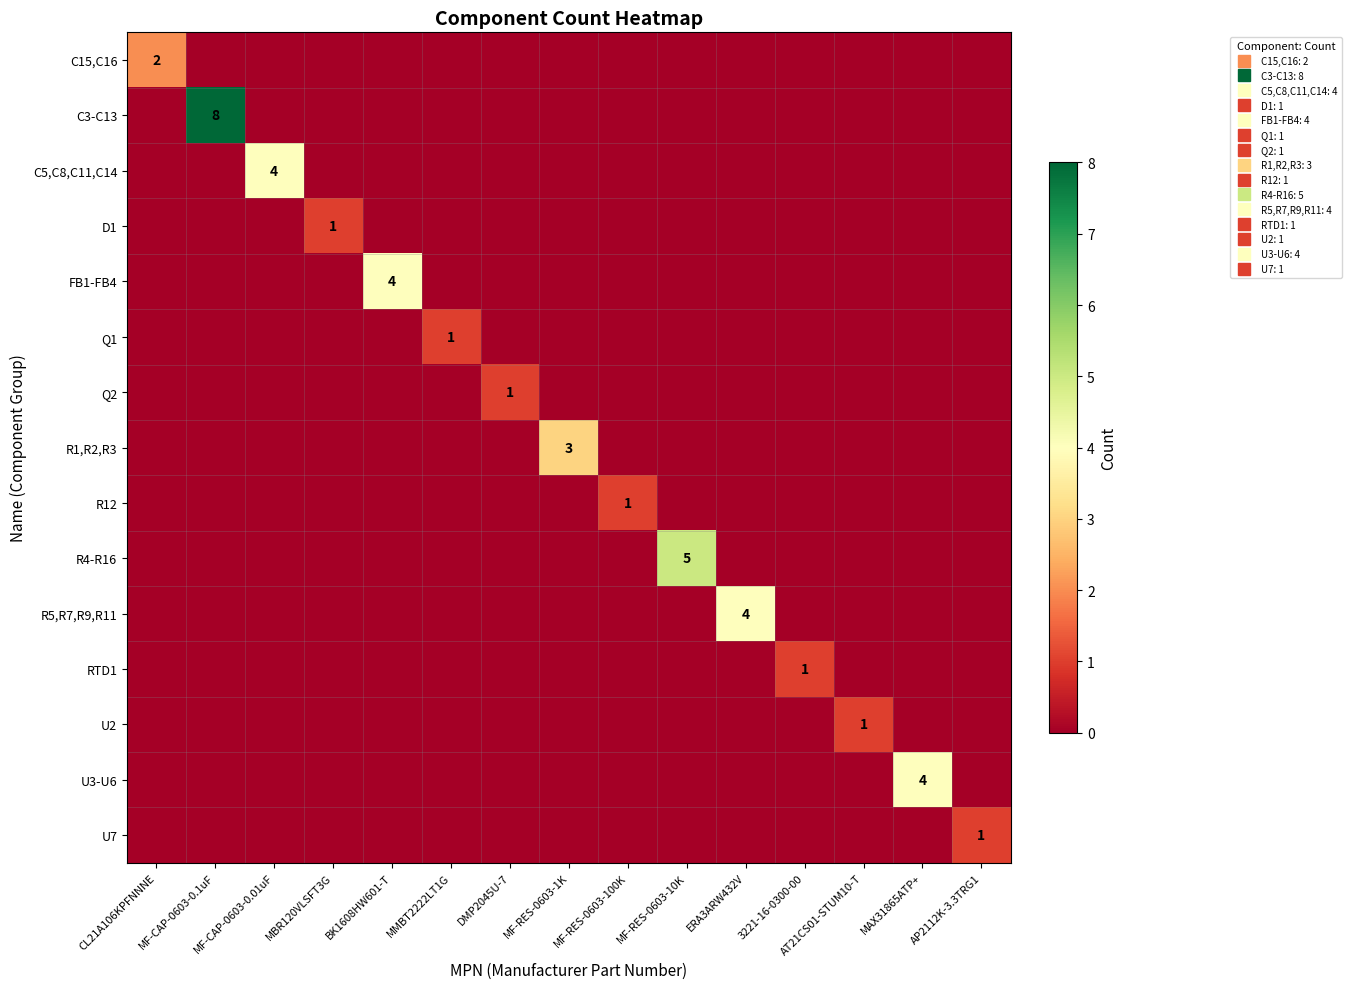

Rank the series at MMBT2222LT1G from lowest to highest value.

C15,C16, C3-C13, C5,C8,C11,C14, D1, FB1-FB4, Q2, R1,R2,R3, R12, R4-R16, R5,R7,R9,R11, RTD1, U2, U3-U6, U7, Q1